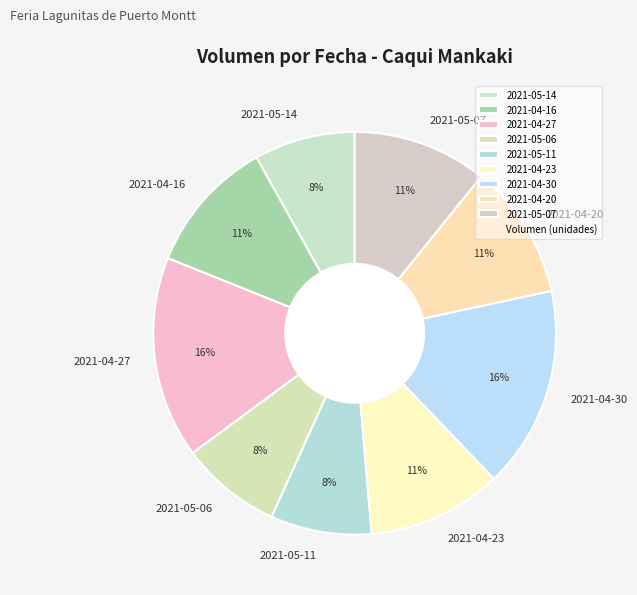

Combined, do 2021-04-16 and 2021-04-30 account for over 50%?

No